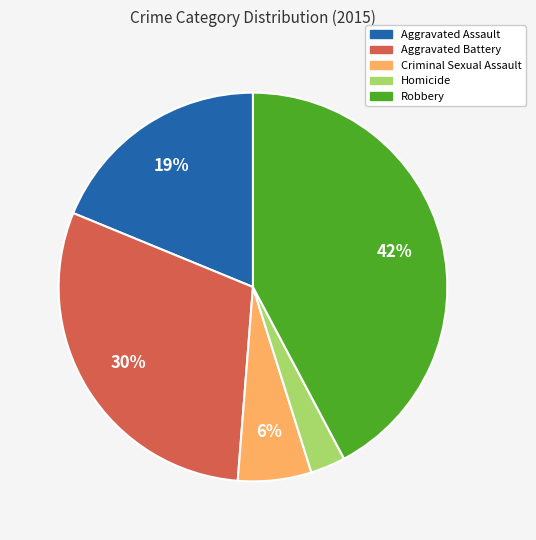

Is there a majority slice in this chart?

No